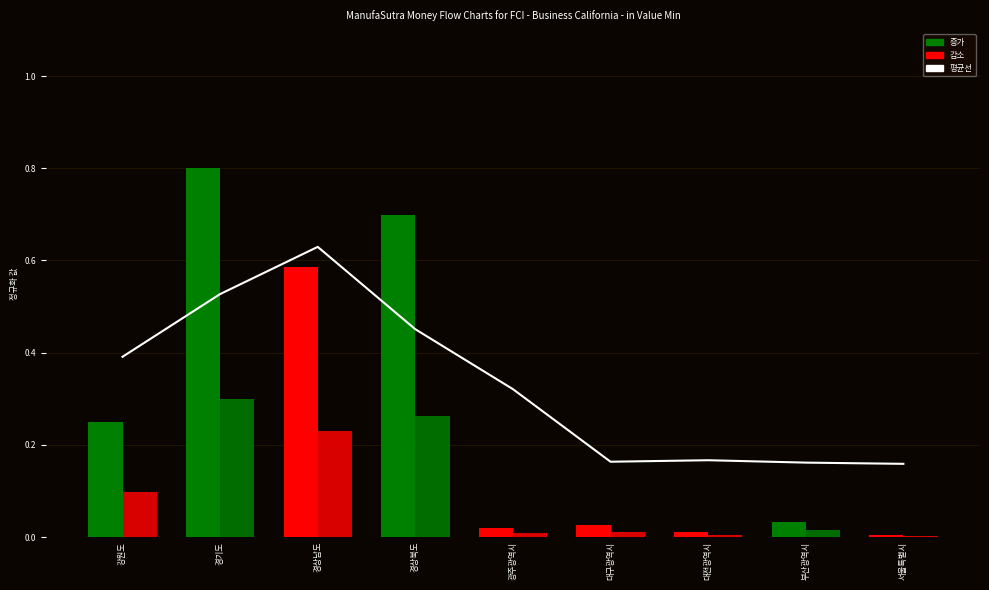

Reading right to left, extract all data points from this chart.

평균선: 0.2	0.2	0.2	0.2	0.3	0.5	0.6	0.5	0.4
사용량(kWh): 0.0	0.0	0.0	0.0	0.0	0.7	0.6	0.8	0.2
전기요금(원): 0.0	0.0	0.0	0.0	0.0	0.3	0.2	0.3	0.1